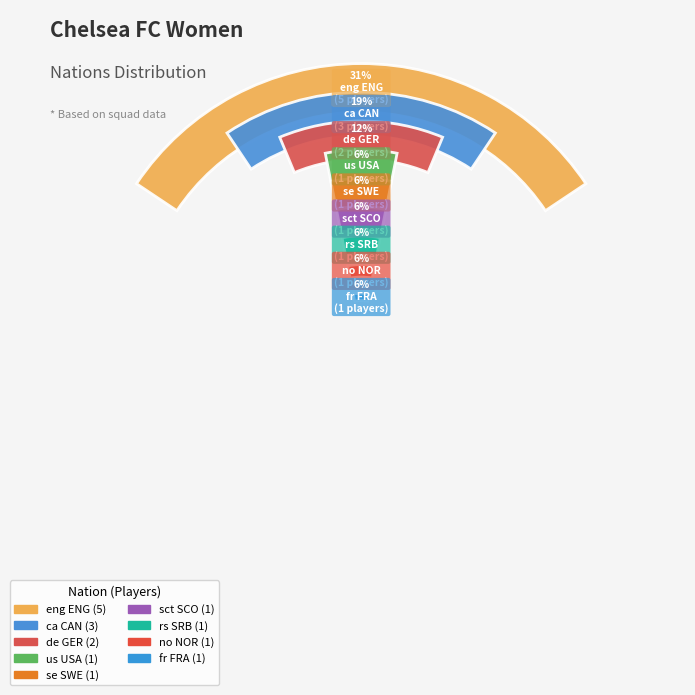

How many segments does this pie chart have?

9